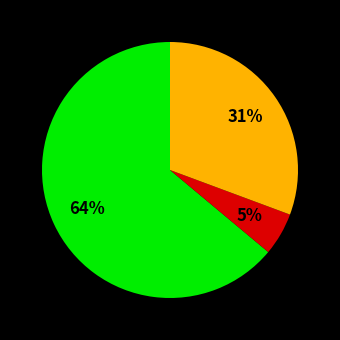

To the nearest percent, what is the average slice percentage?

33%